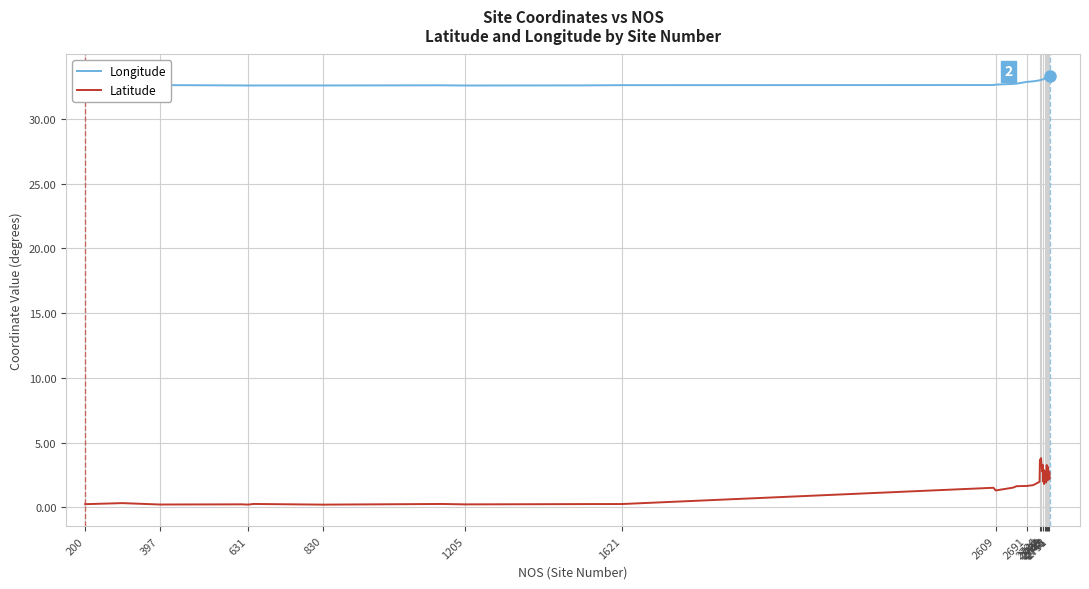

Which series has the largest total across all categories?

Longitude